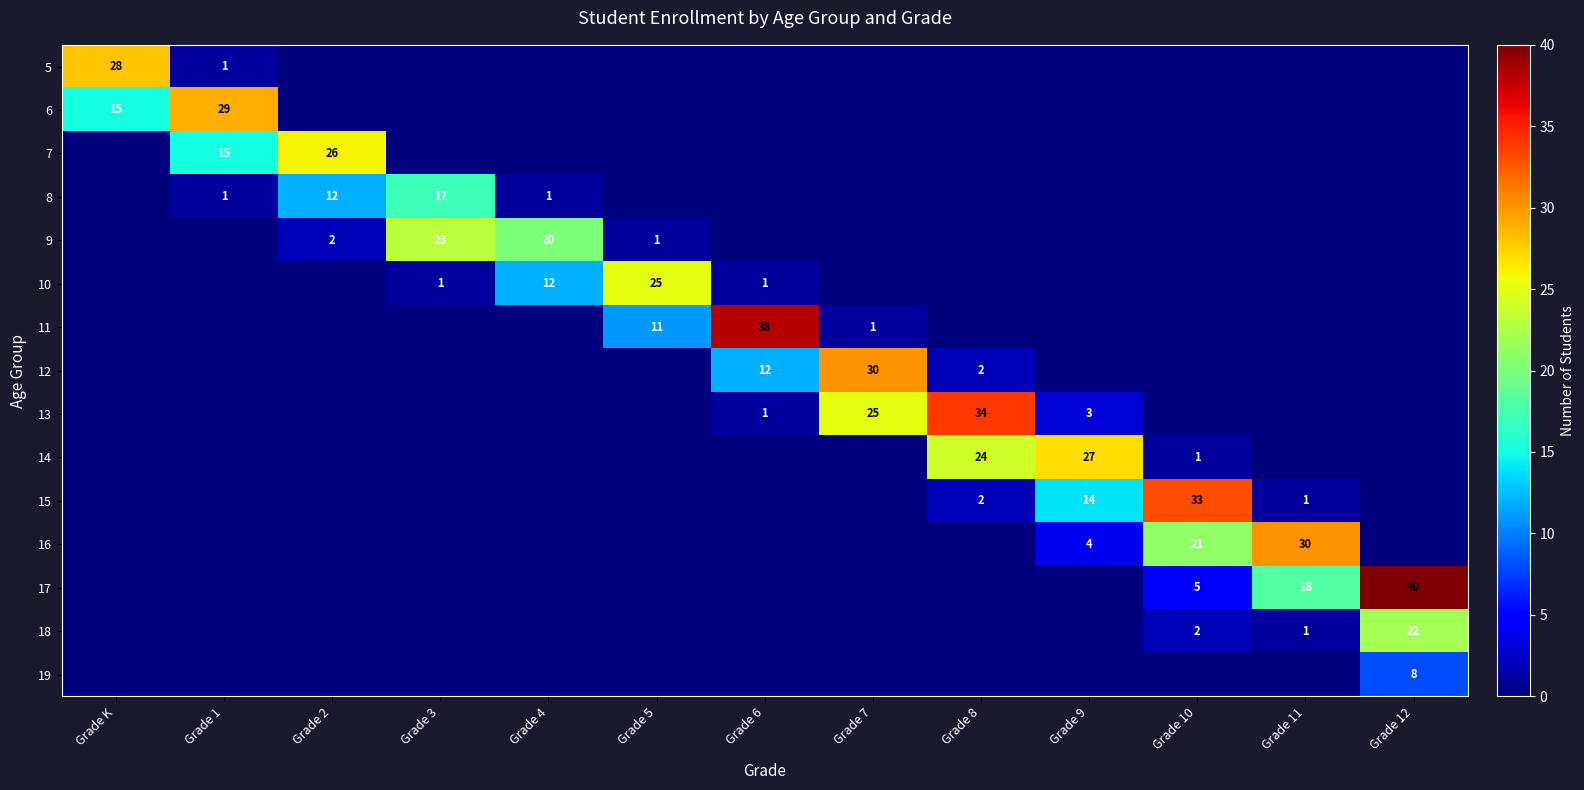

The value of 5 at Grade 1 is 1. True or false?

False